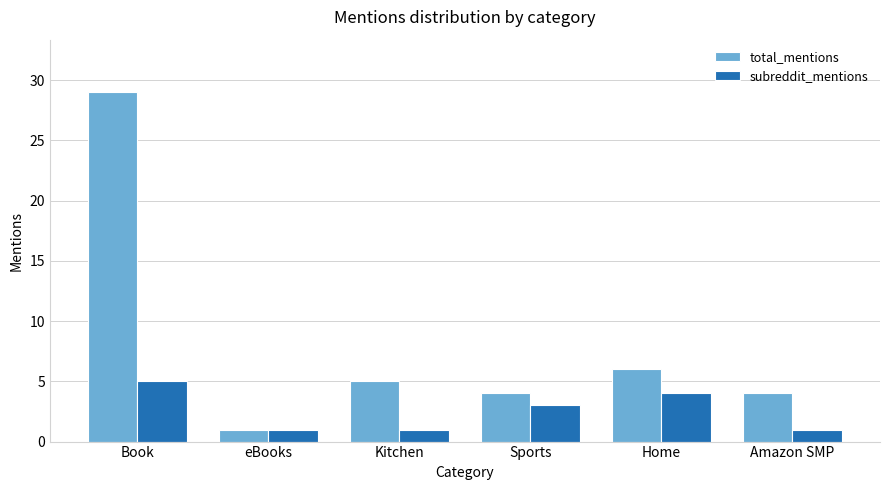

Reading left to right, what are all the values shown in this chart?

total_mentions: 29	1	5	4	6	4
subreddit_mentions: 5	1	1	3	4	1